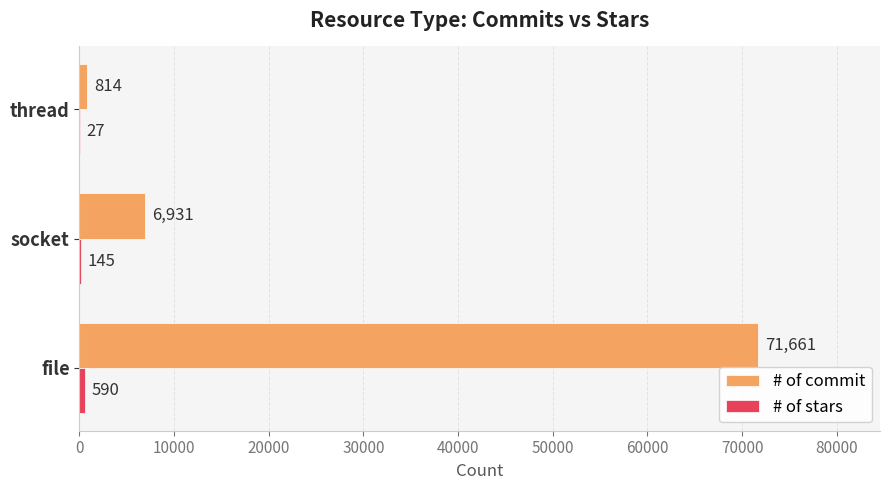

What value does the # of commit series have at thread?

814